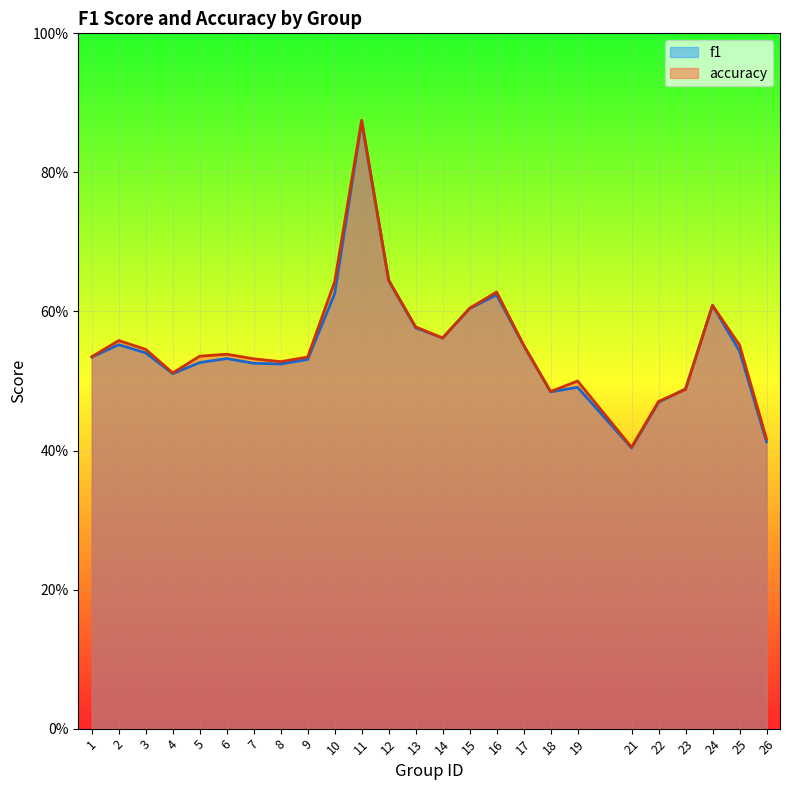

Read the accuracy value at 12.

0.6